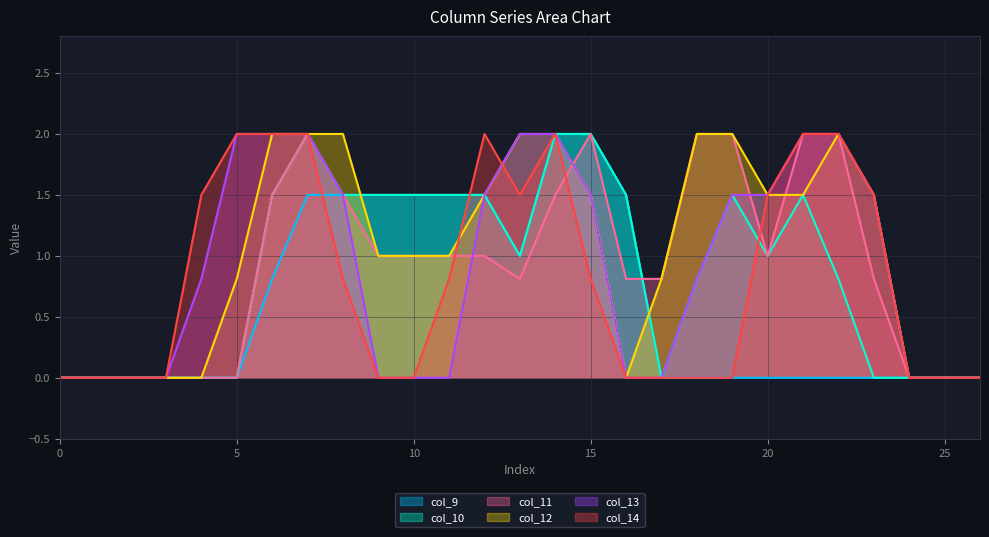

Between 7 and 4, which is larger?

7